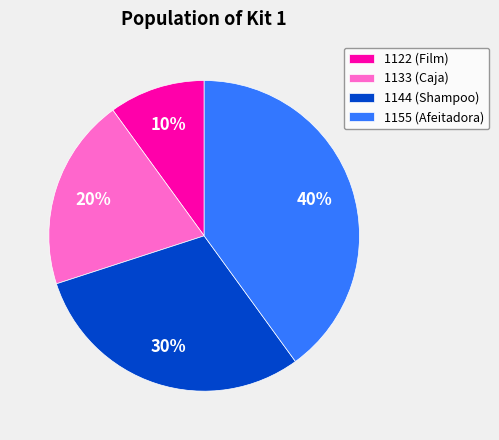

The 1122 (Film) slice represents 20% of the pie. True or false?

False